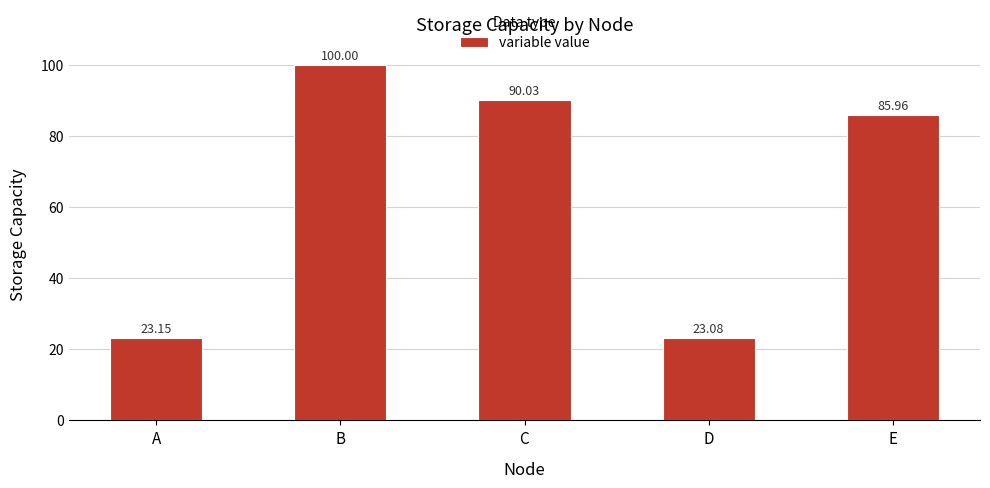

True or false: the data shows 100.0 at B.

True